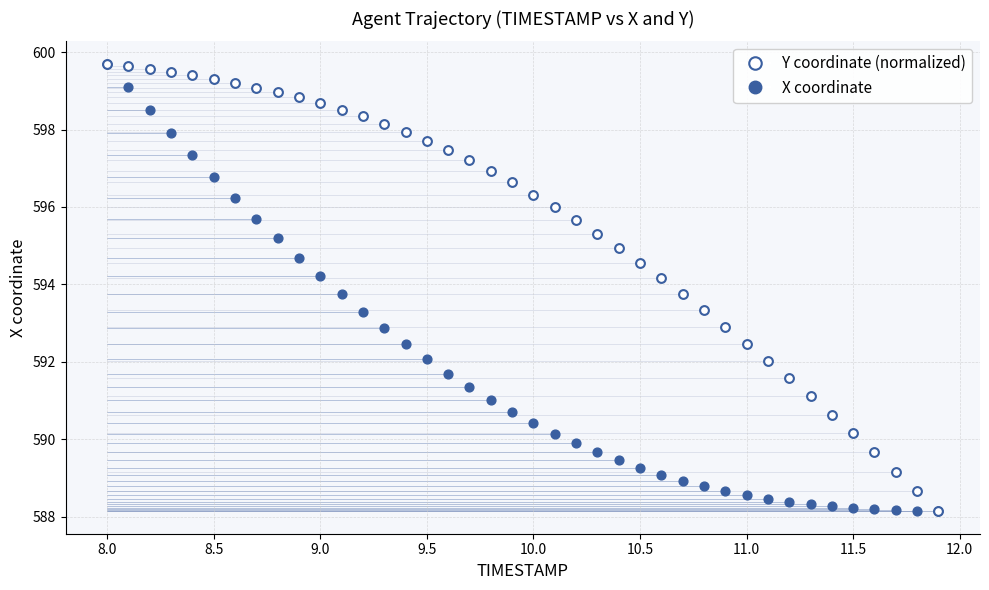

What are all the series names shown in the legend?

Y coordinate (normalized), X coordinate